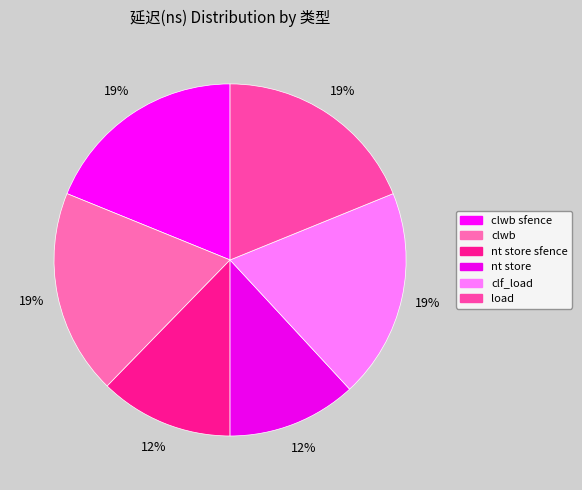

Rank the categories by value from lowest to highest.

nt store, nt store sfence, clwb sfence, clwb, load, clf_load